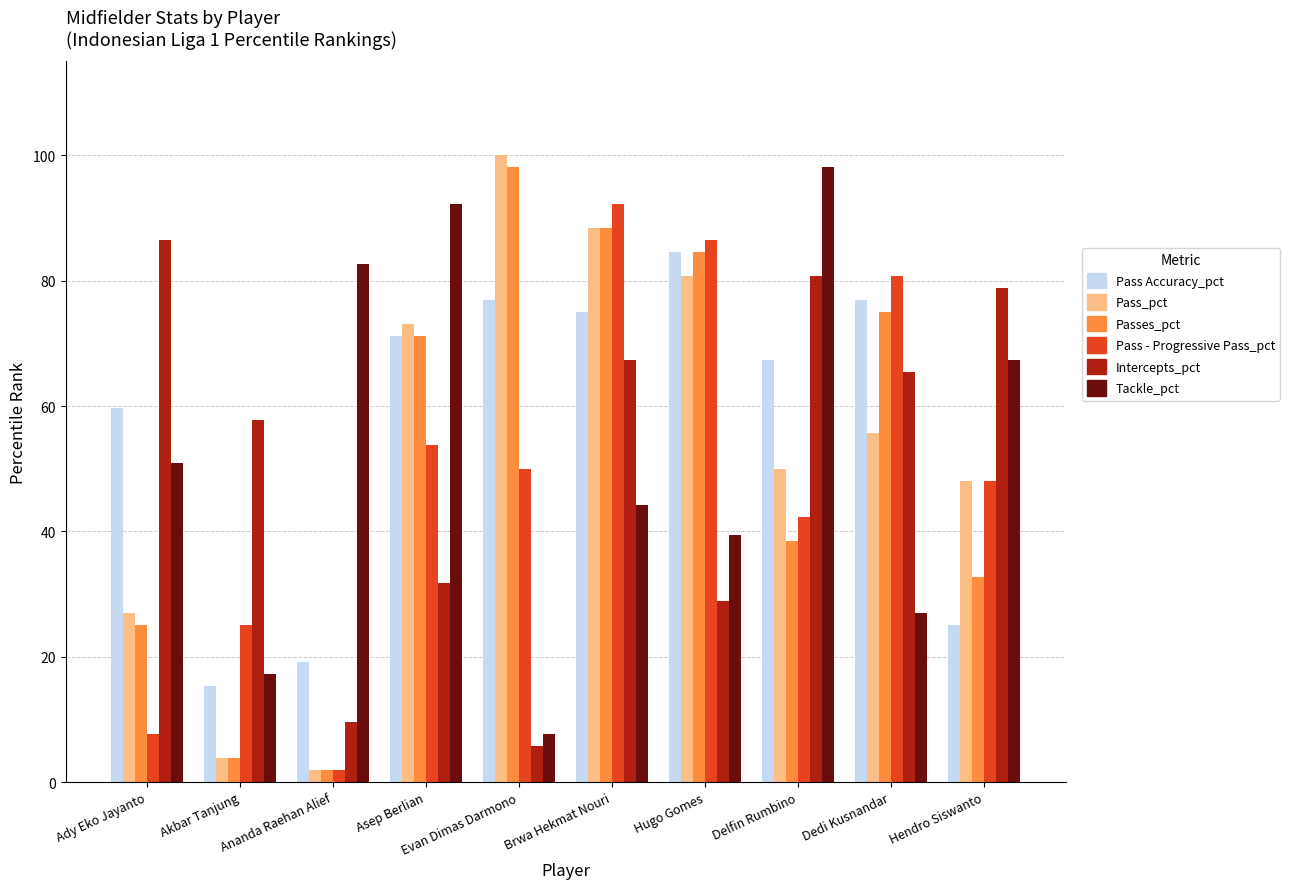

Is it true that Passes_pct equals 98.1 at Evan Dimas Darmono?

True